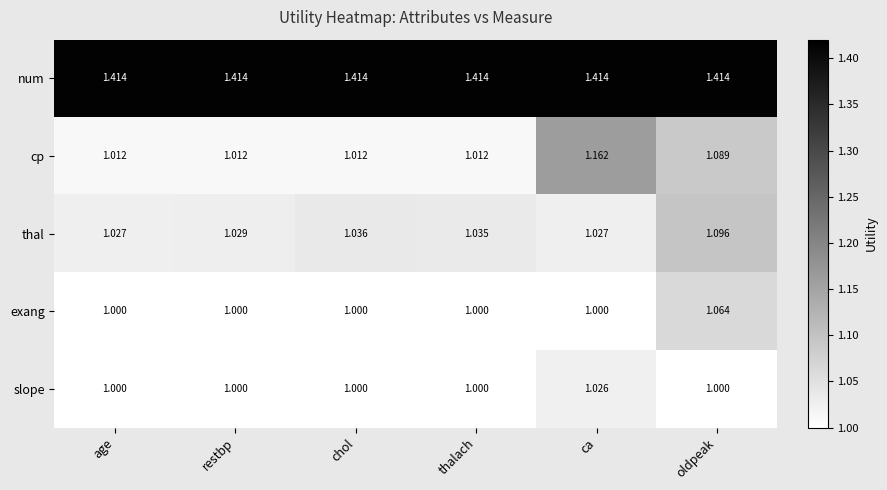

At which category is the sum across all series the highest?

oldpeak